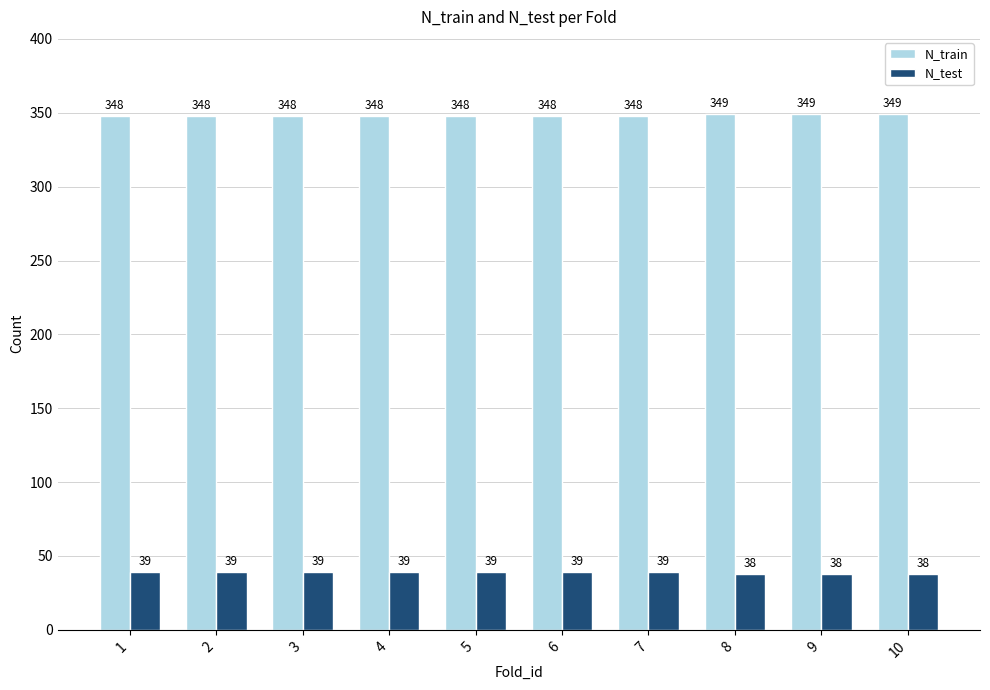

What is the highest value of the N_train series?

349